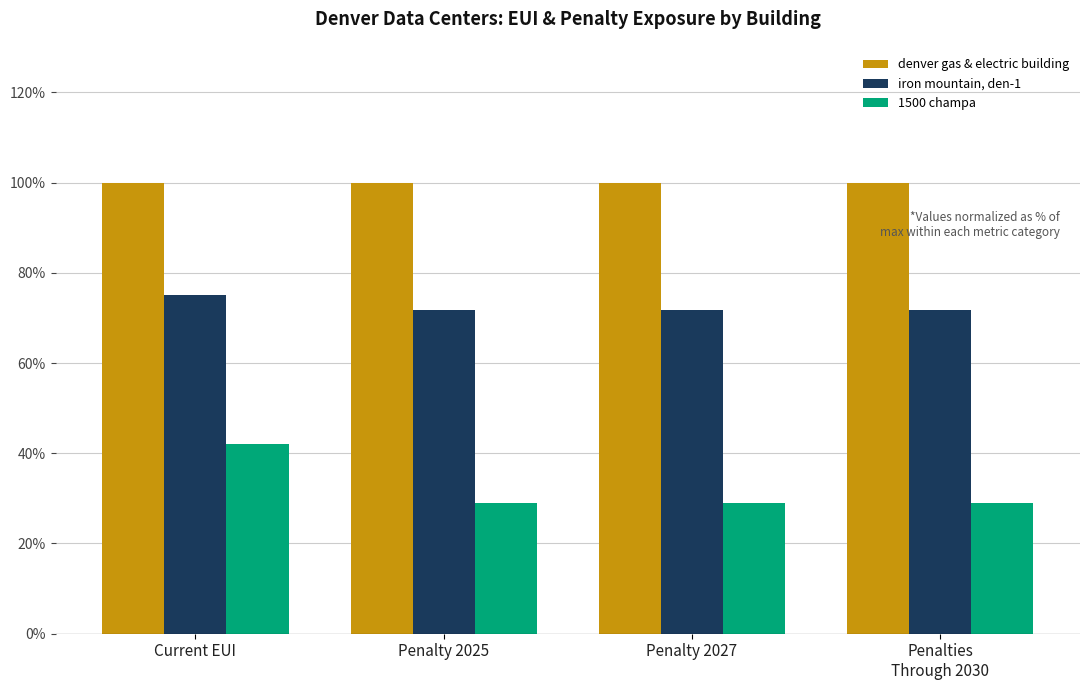

Rank the series by their average value, from highest to lowest.

denver gas & electric building, iron mountain, den-1, 1500 champa